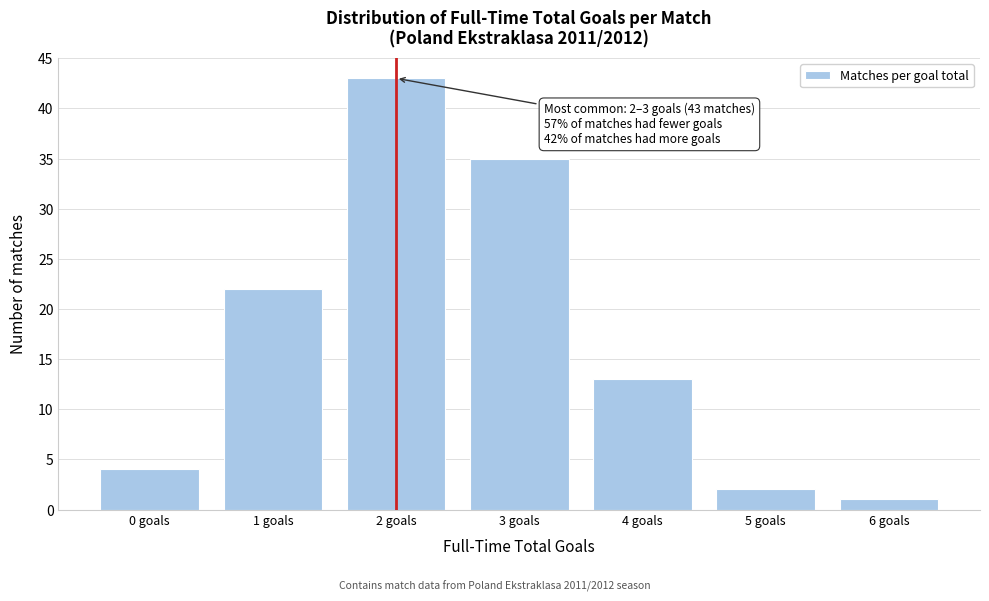

Reading left to right, transcribe all the data shown in this chart.

4	22	43	35	13	2	1